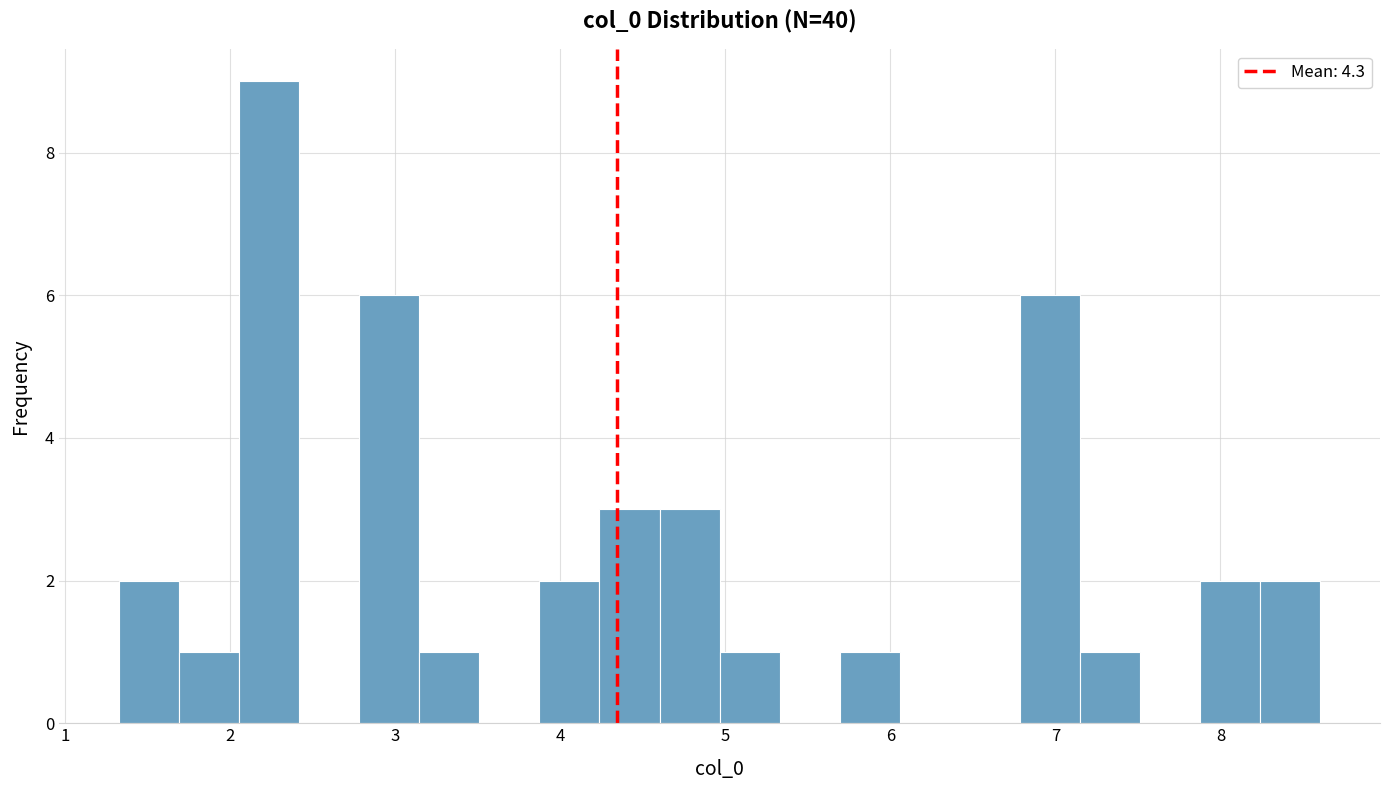

Read against the x-axis, roughly where is the centre of the tallest bar?

2.2